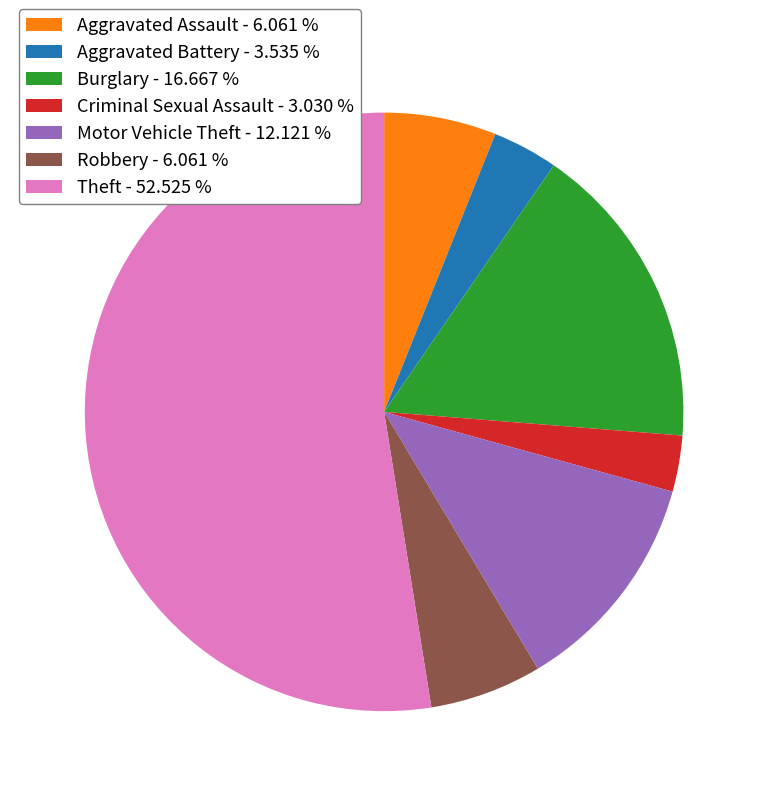

Count the number of slices in the pie.

7